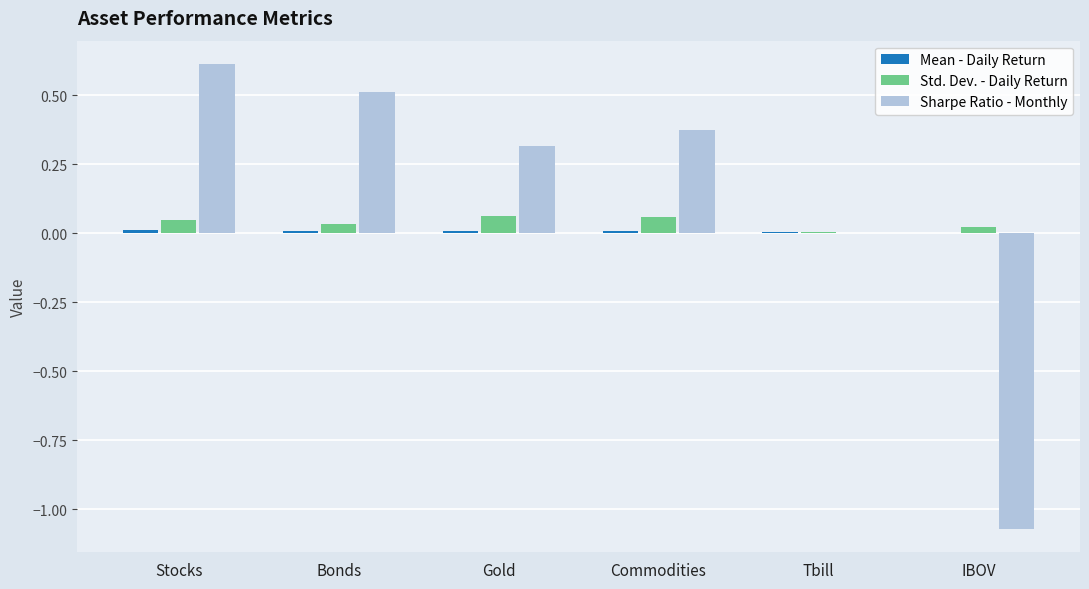

The Std. Dev. - Daily Return series shows 0.0 at Tbill. True or false?

True